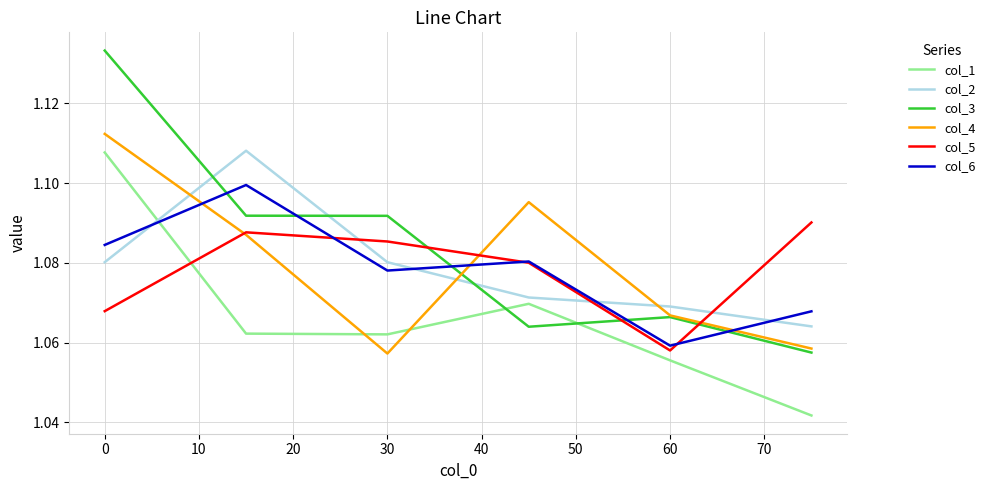

How many col_4 values are between 1 and 2?

6